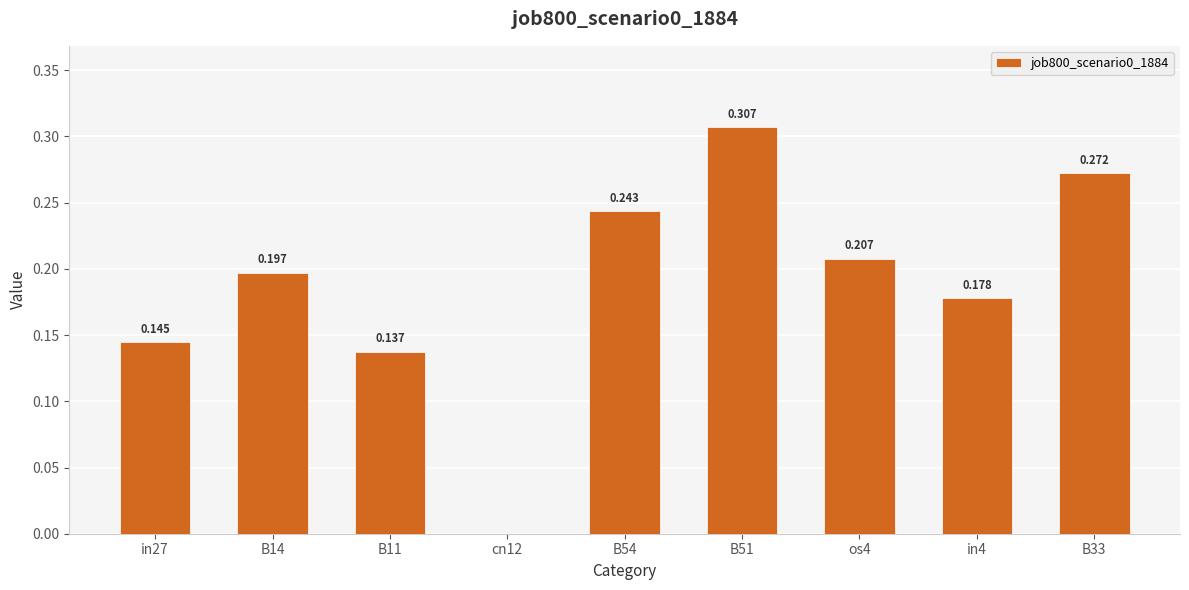

The chart shows a value of 0.1 at os4. True or false?

False